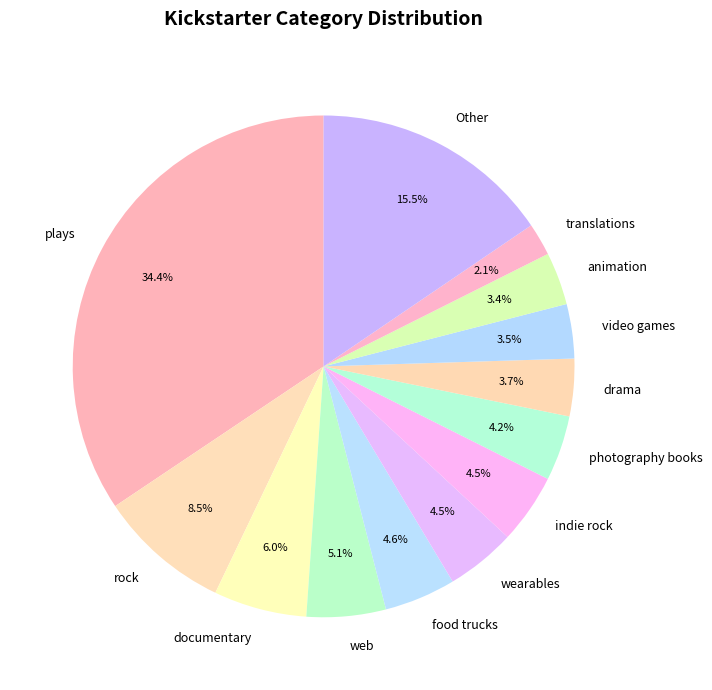

Which slice is the smallest?

translations